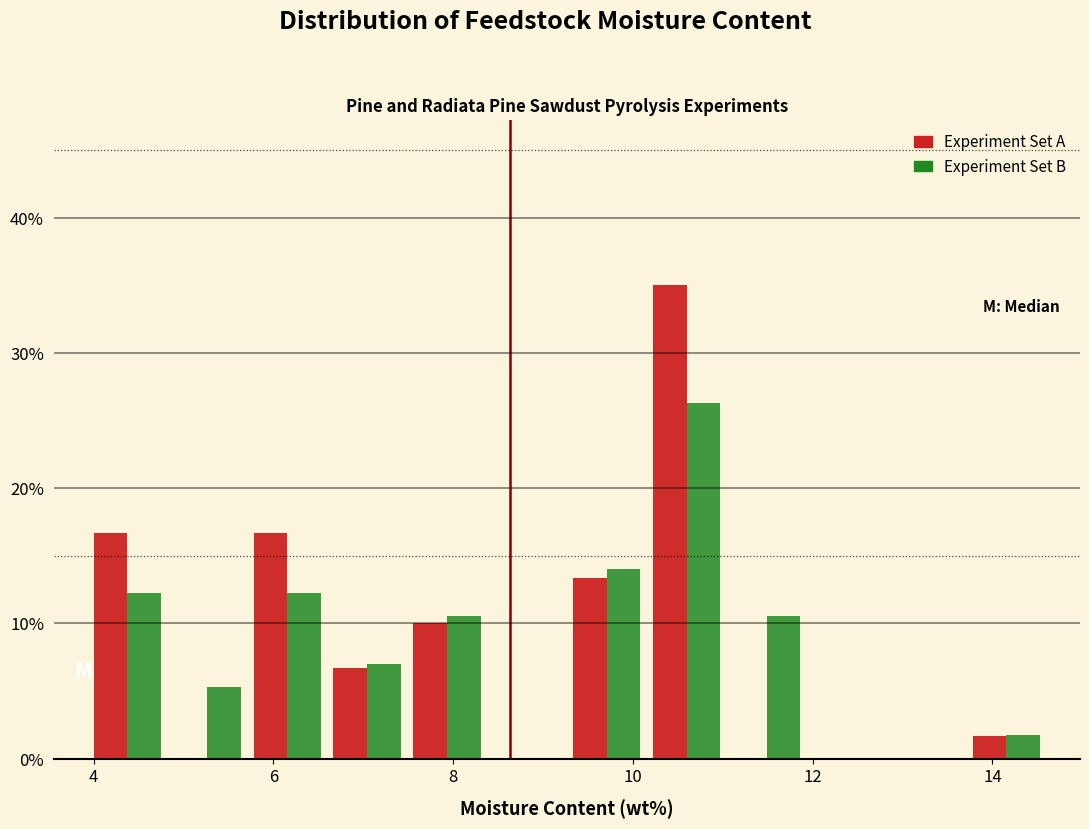

Reading left to right, list every range on the x-axis with the height of the bar of each series over it. Neither the bar edges nor the heights are printed on the chart, so give them approximately, as read against the axes.

4.0 to 4.8: Experiment Set A=17	Experiment Set B=12
4.8 to 5.8: Experiment Set A=0	Experiment Set B=5
5.8 to 6.6: Experiment Set A=17	Experiment Set B=12
6.6 to 7.4: Experiment Set A=7	Experiment Set B=7
7.4 to 8.4: Experiment Set A=10	Experiment Set B=11
8.4 to 9.2: Experiment Set A=0	Experiment Set B=0
9.2 to 10.2: Experiment Set A=13	Experiment Set B=14
10.2 to 11.0: Experiment Set A=35	Experiment Set B=26
11.0 to 12.0: Experiment Set A=0	Experiment Set B=11
12.0 to 12.8: Experiment Set A=0	Experiment Set B=0
12.8 to 13.8: Experiment Set A=0	Experiment Set B=0
13.8 to 14.6: Experiment Set A=2	Experiment Set B=2